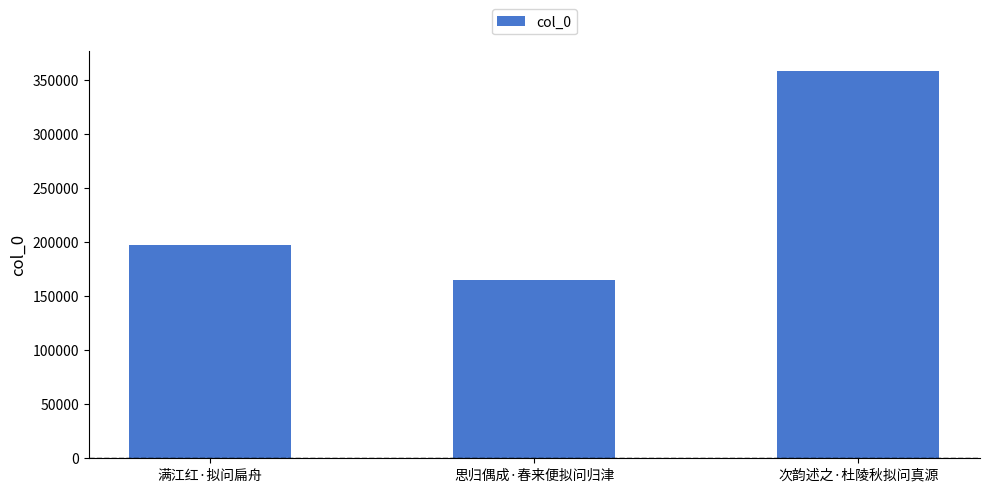

How many data points are less than 197096?

1